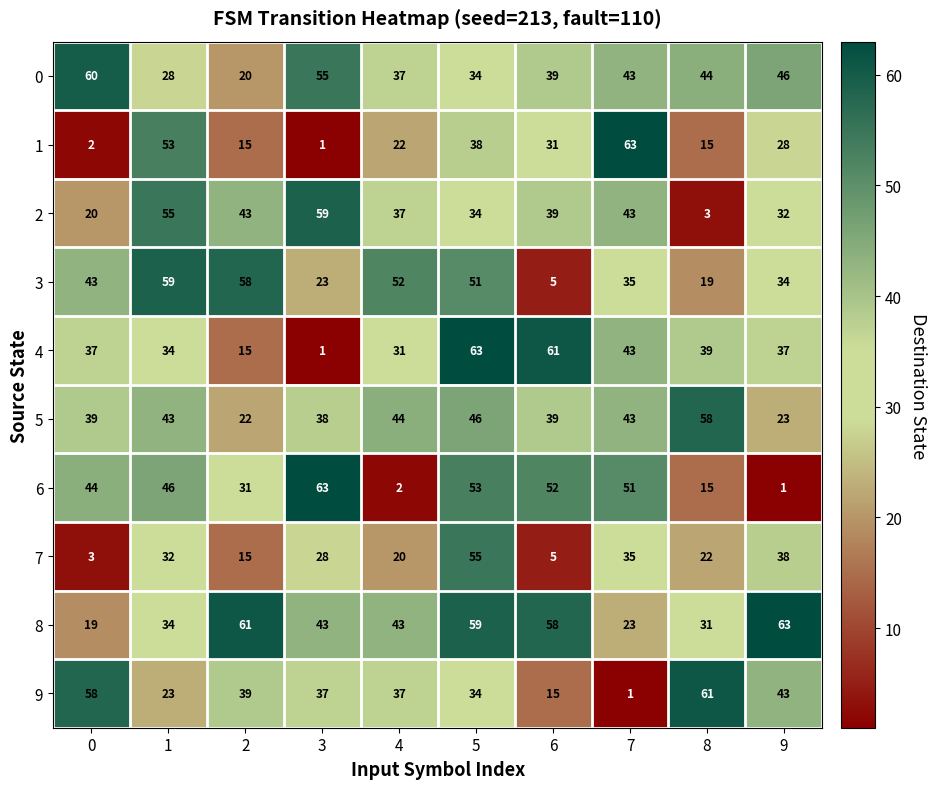

What is the difference between the second highest and minimum values in the 3 series?

53